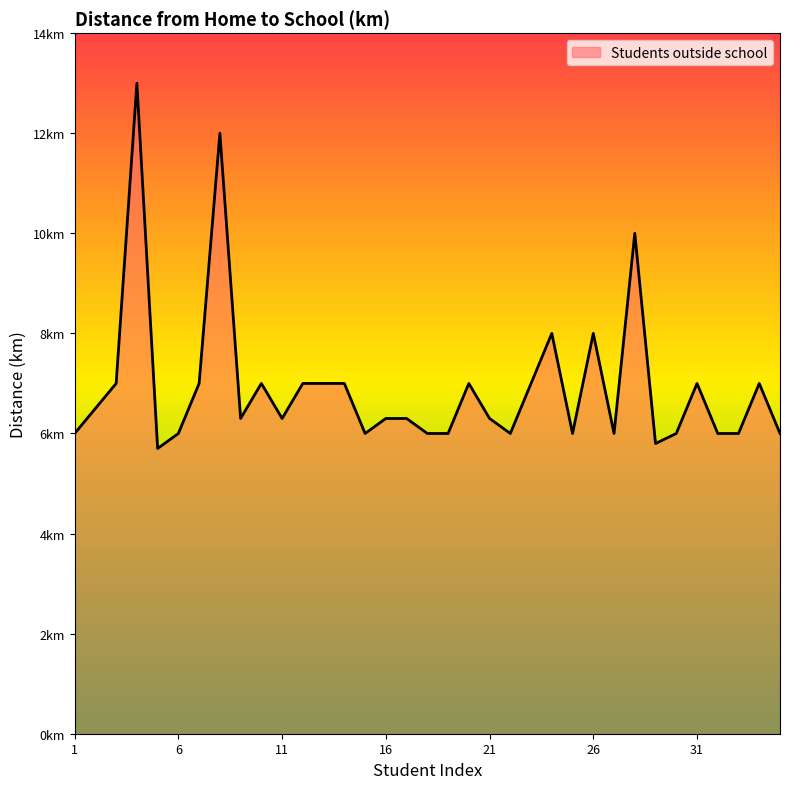

Does the chart display data point markers on the line(s)?

No